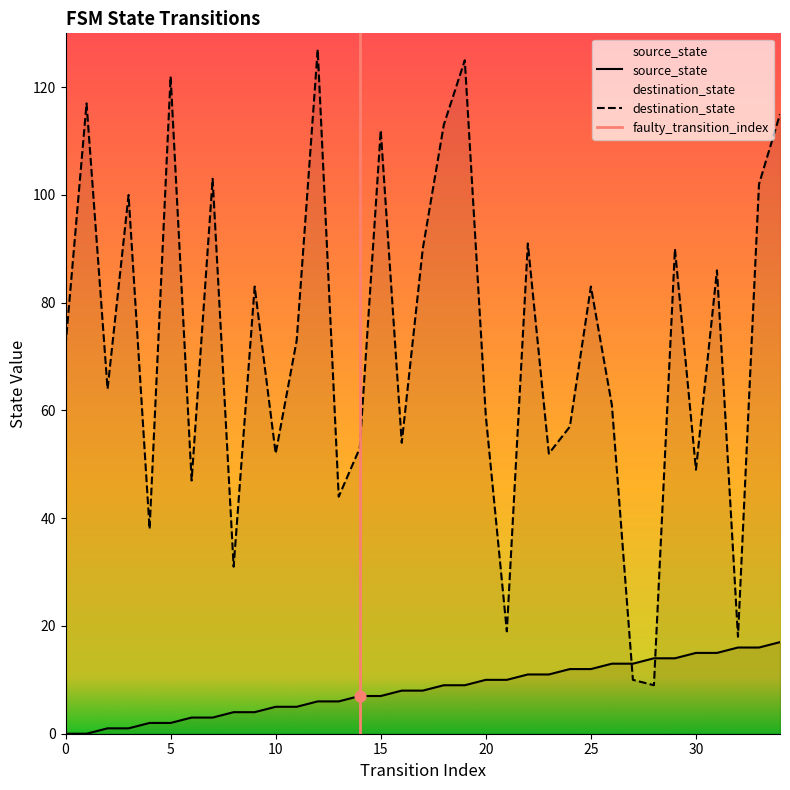

Is the value of source_state at 6 greater than the value of destination_state at 29?

No